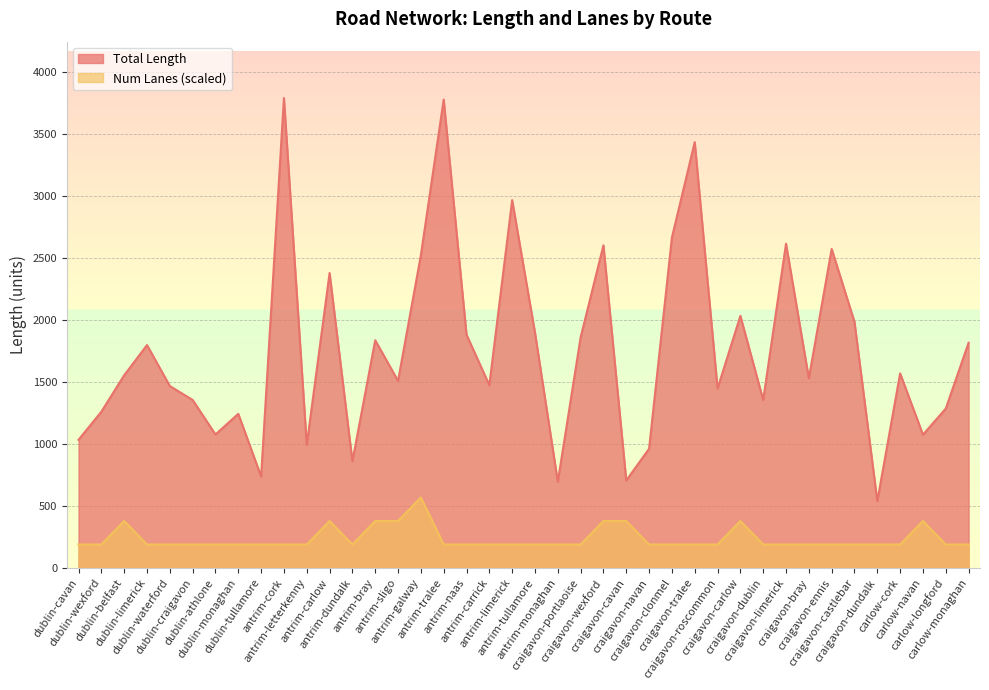

What is the difference between the highest and lowest values at craigavon-carlow?

1652.7